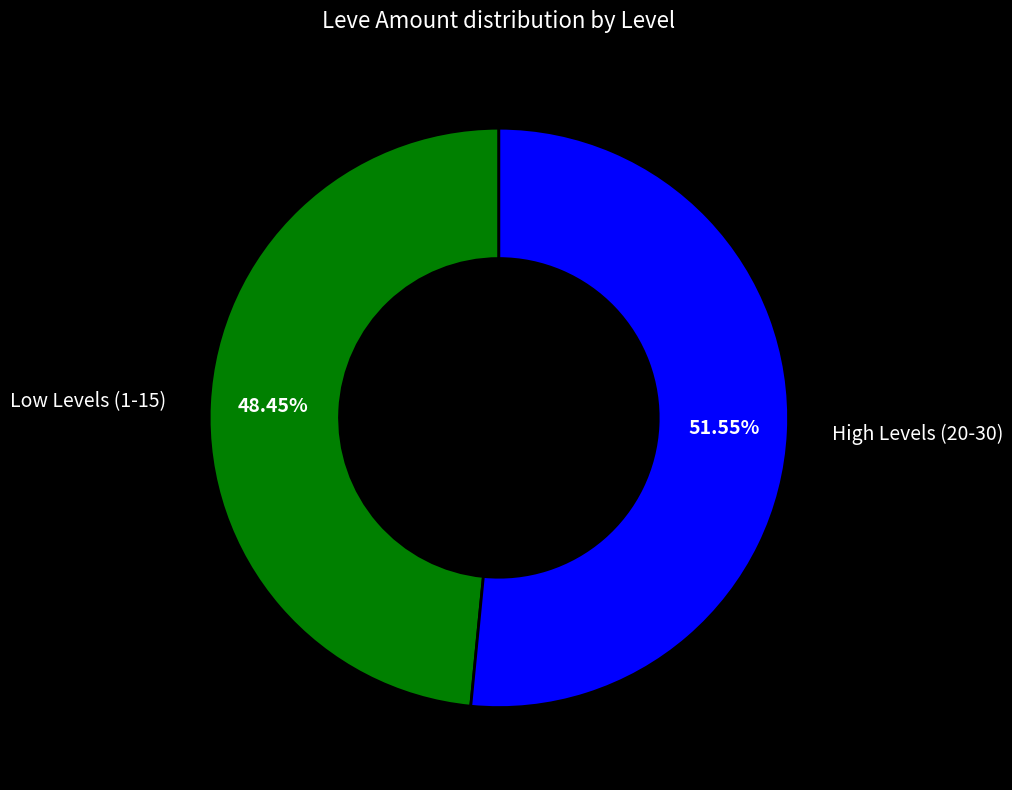

Is there any slice that represents more than half of the pie?

Yes